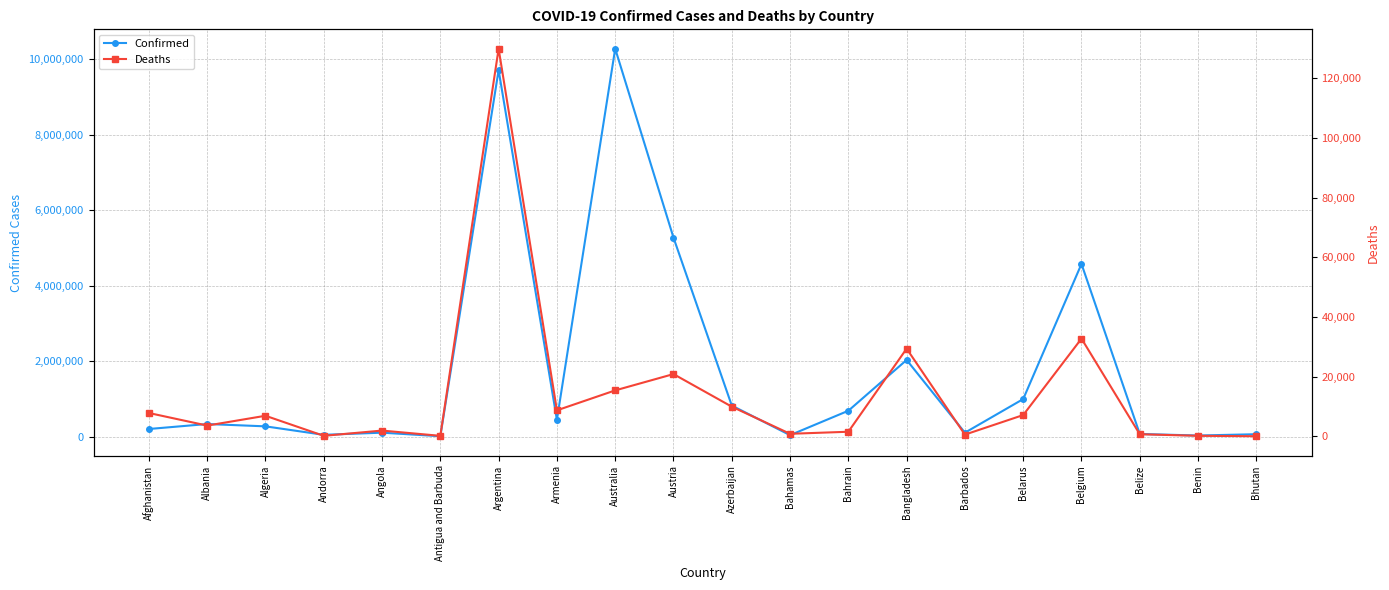

True or false: Confirmed and Deaths intersect in this chart.

False